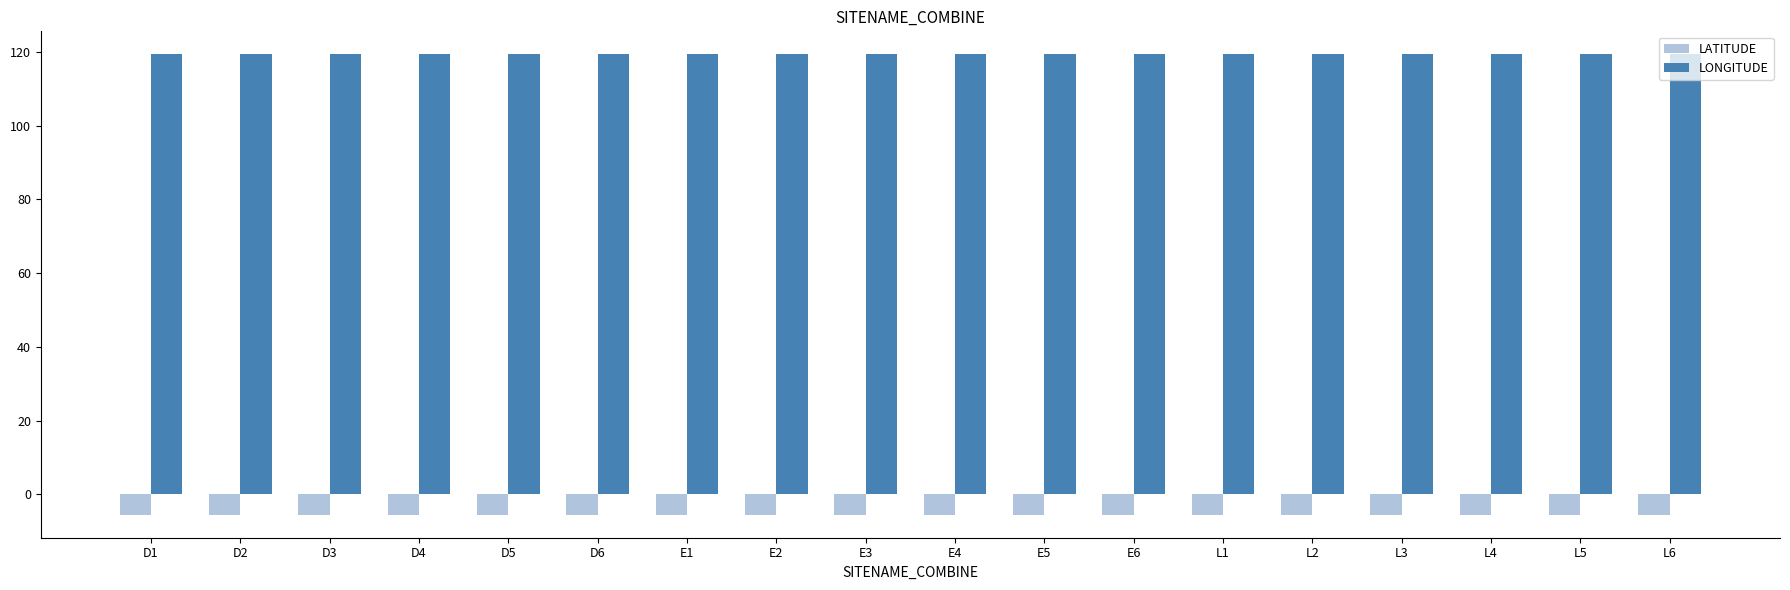

List the series in order of their overall mean, lowest first.

LATITUDE, LONGITUDE